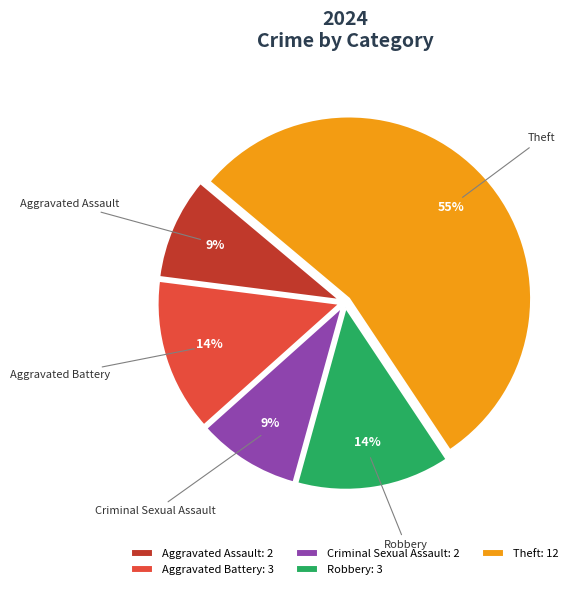

Is Theft the majority of the pie?

Yes